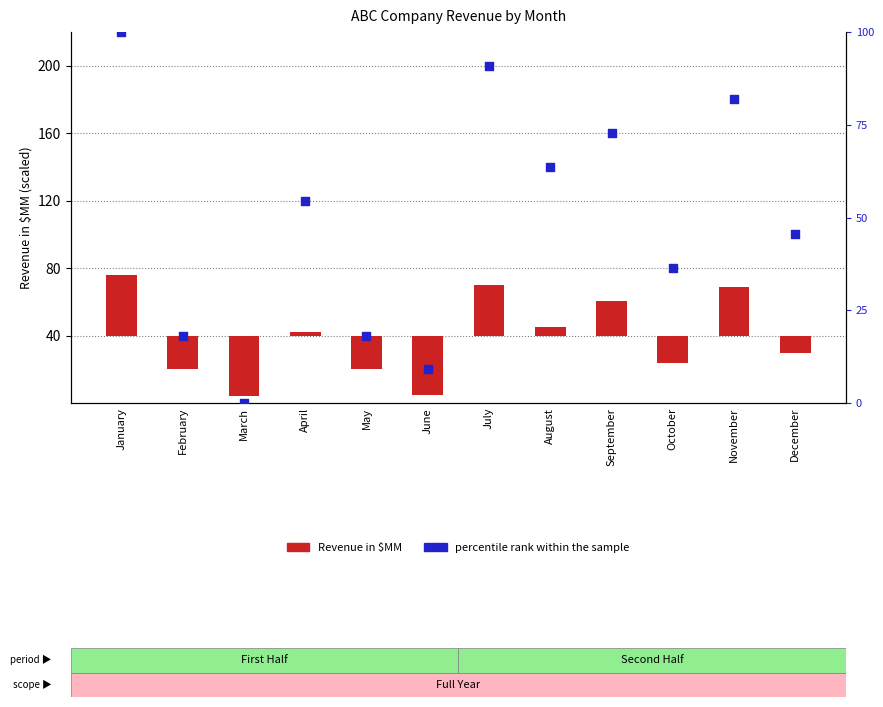

Which series has the largest total across all categories?

percentile rank within the sample